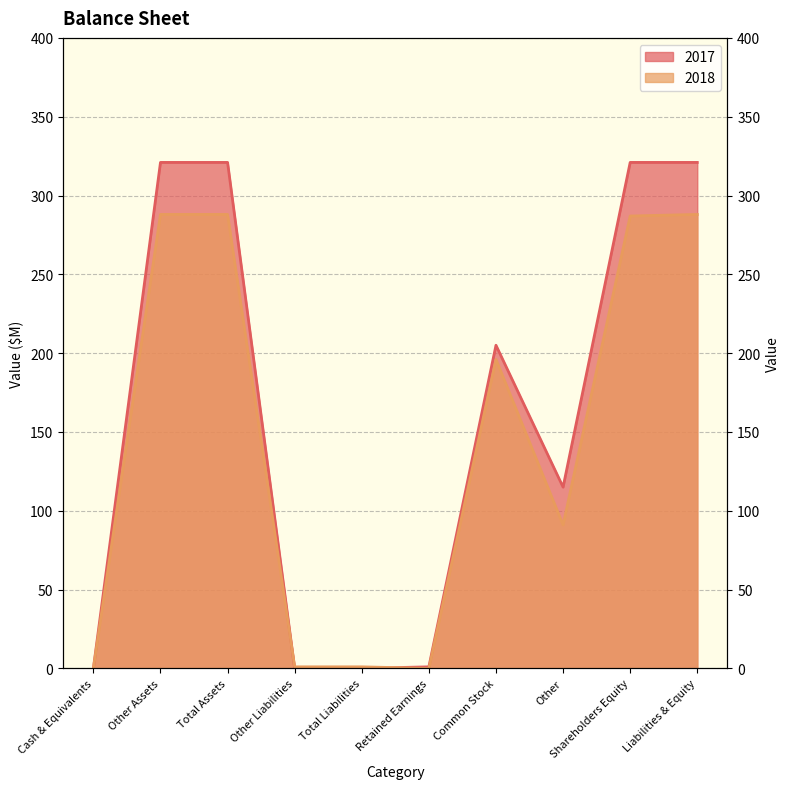

At which label does 2018 reach its peak?

Other Assets